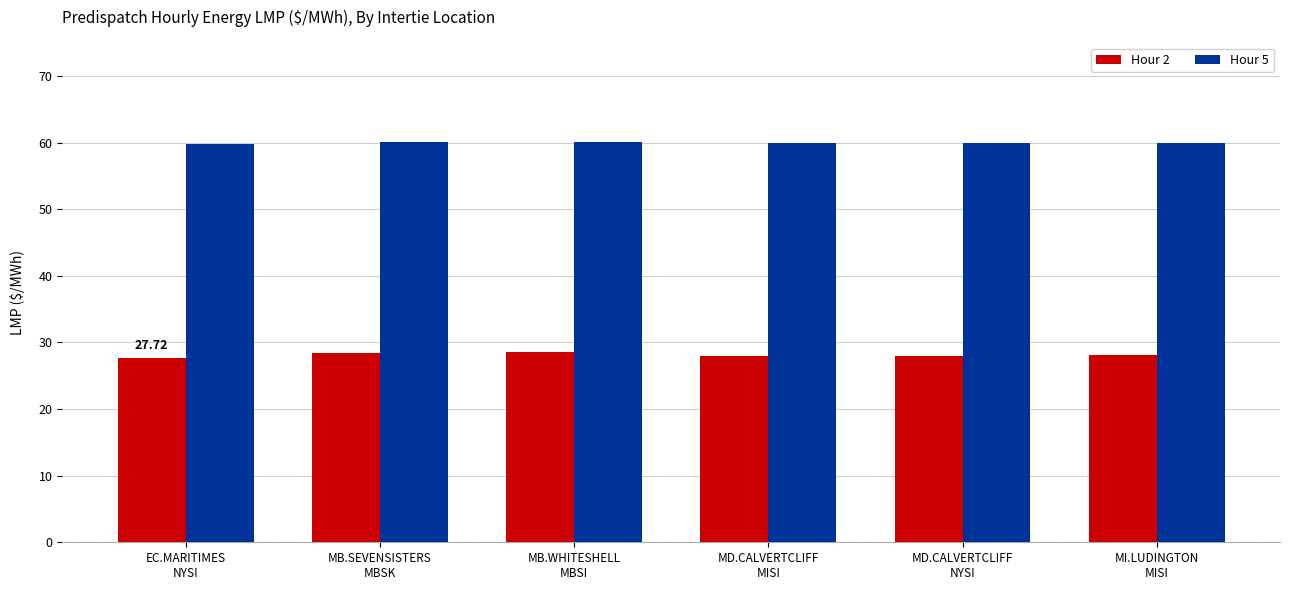

At how many categories does at least one series exceed 48?

6